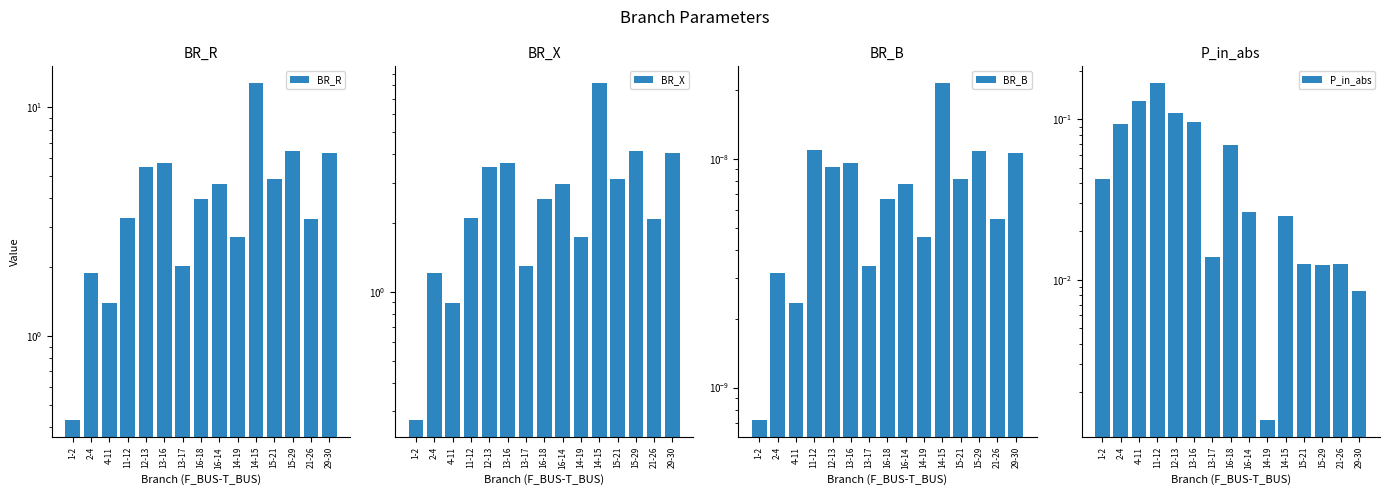

Which series has the largest range (max minus min)?

BR_R